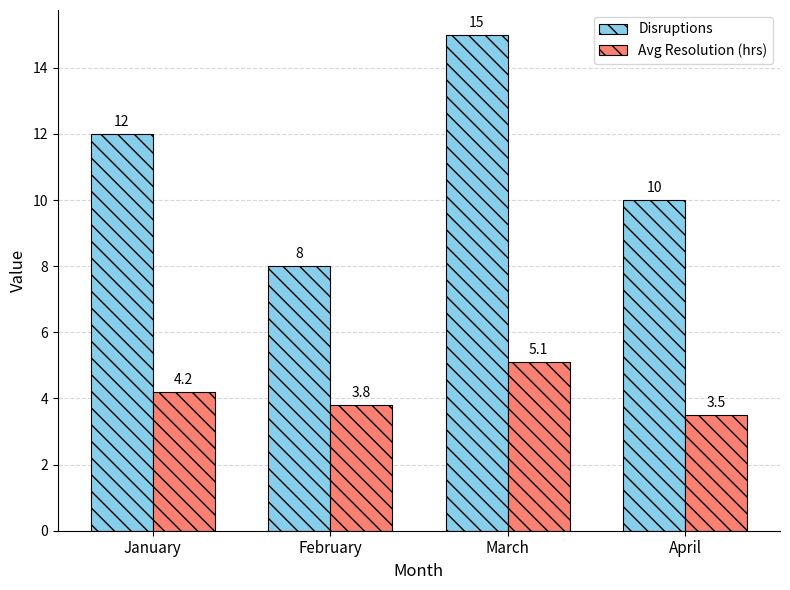

Are the bars horizontal?

No